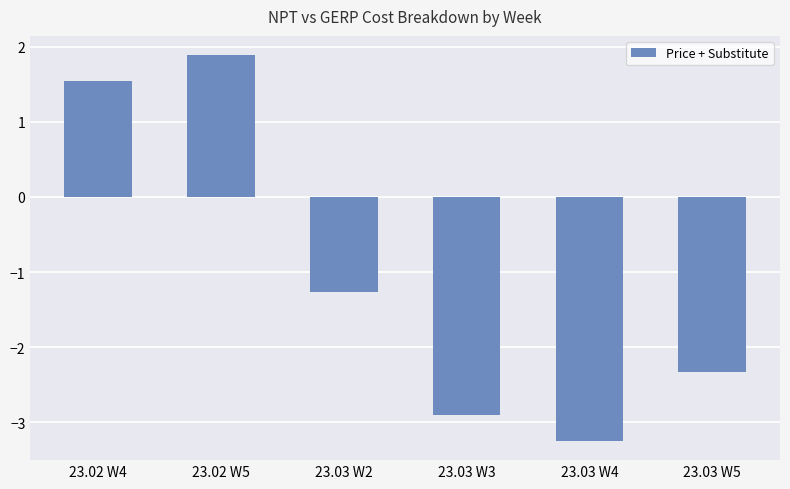

The value at 23.03 W3 is -4.5. True or false?

False